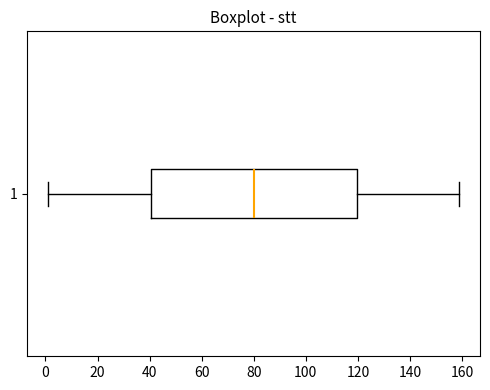

Where does the median line of the box at y = 1 sit on the x-axis? The values are not printed on the chart, so give them approximately, as read against the axis.

80